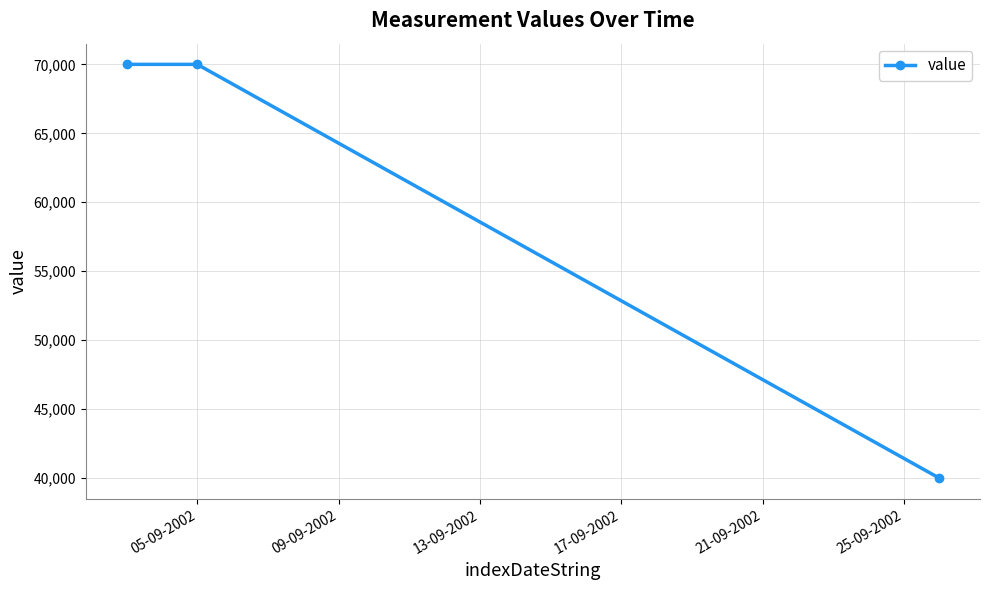

What is the smallest value displayed?

40000